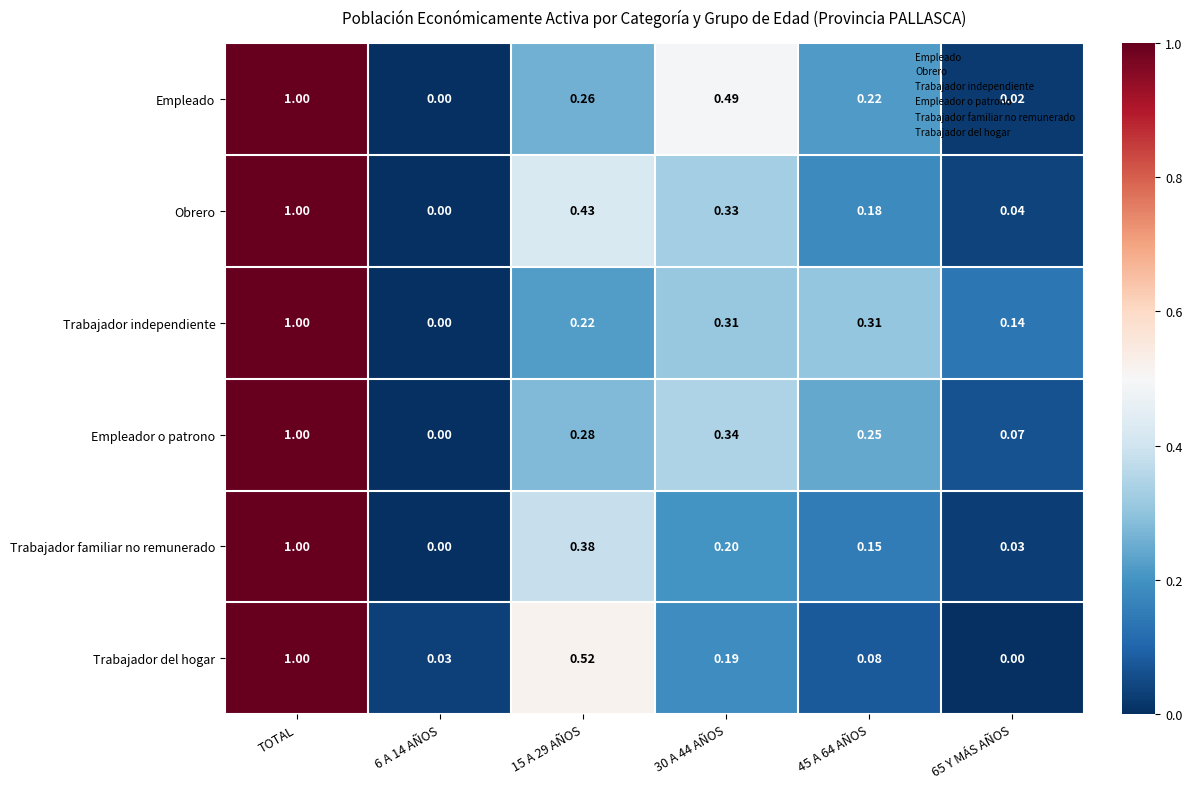

How many data points in Empleador o patrono are above 0?

5